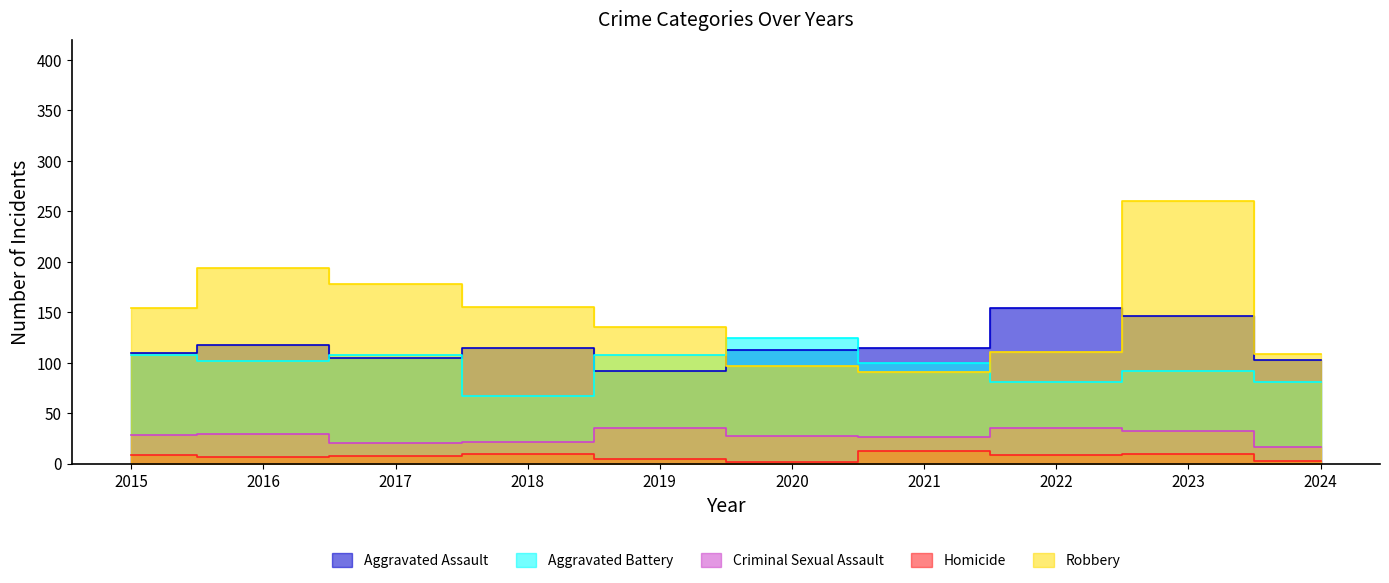

Which series has the widest spread of values?

Robbery